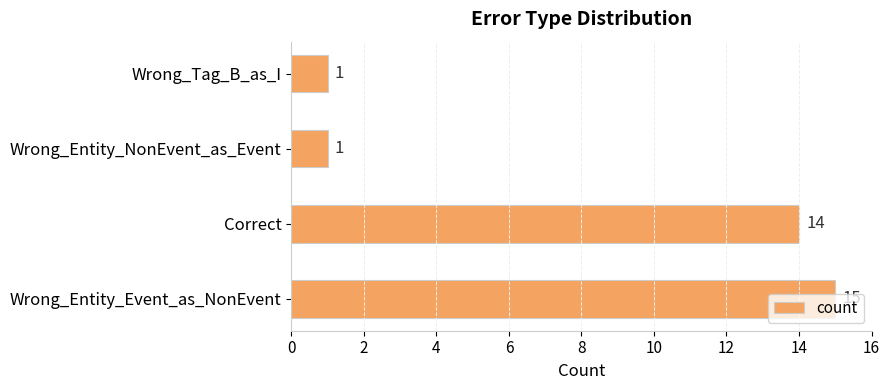

The chart shows a value of 9 at Wrong_Entity_Event_as_NonEvent. True or false?

False